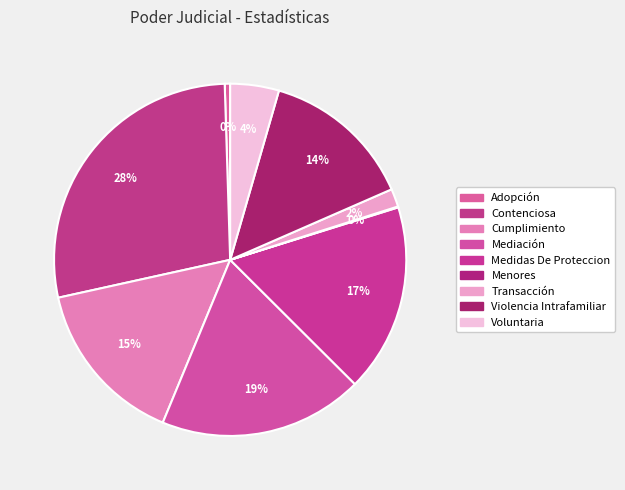

Do Cumplimiento and Voluntaria together represent more than half of the pie?

No